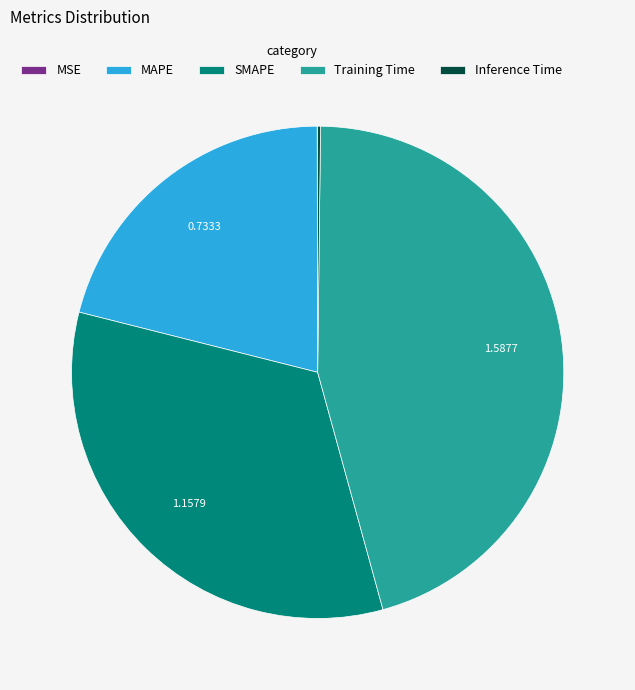

Between SMAPE and MAPE, which is larger?

SMAPE